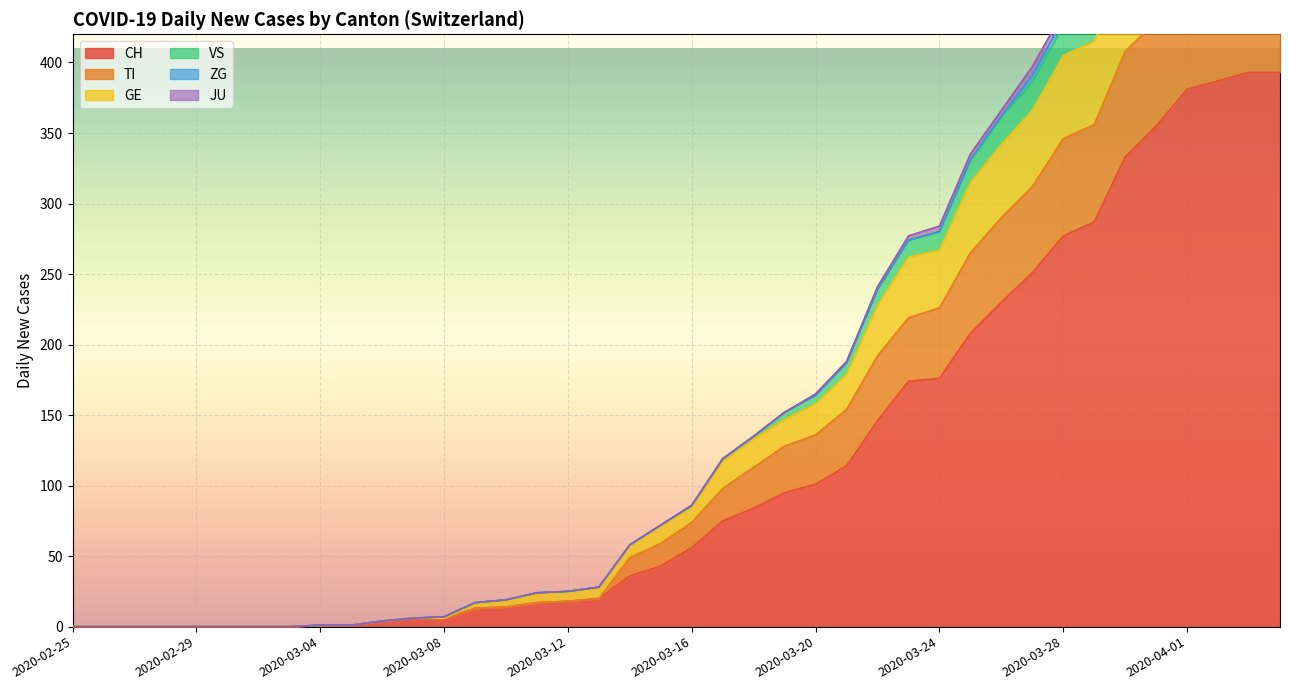

What is the greatest value displayed?

393